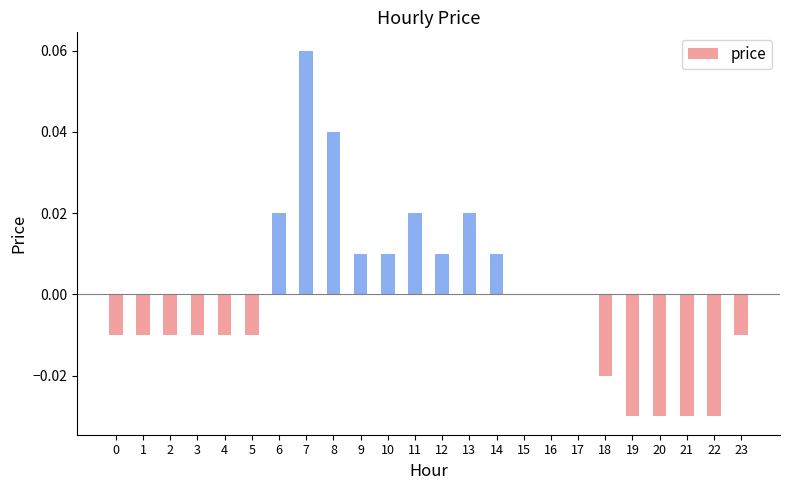

At which category does the chart reach its peak across all series?

7